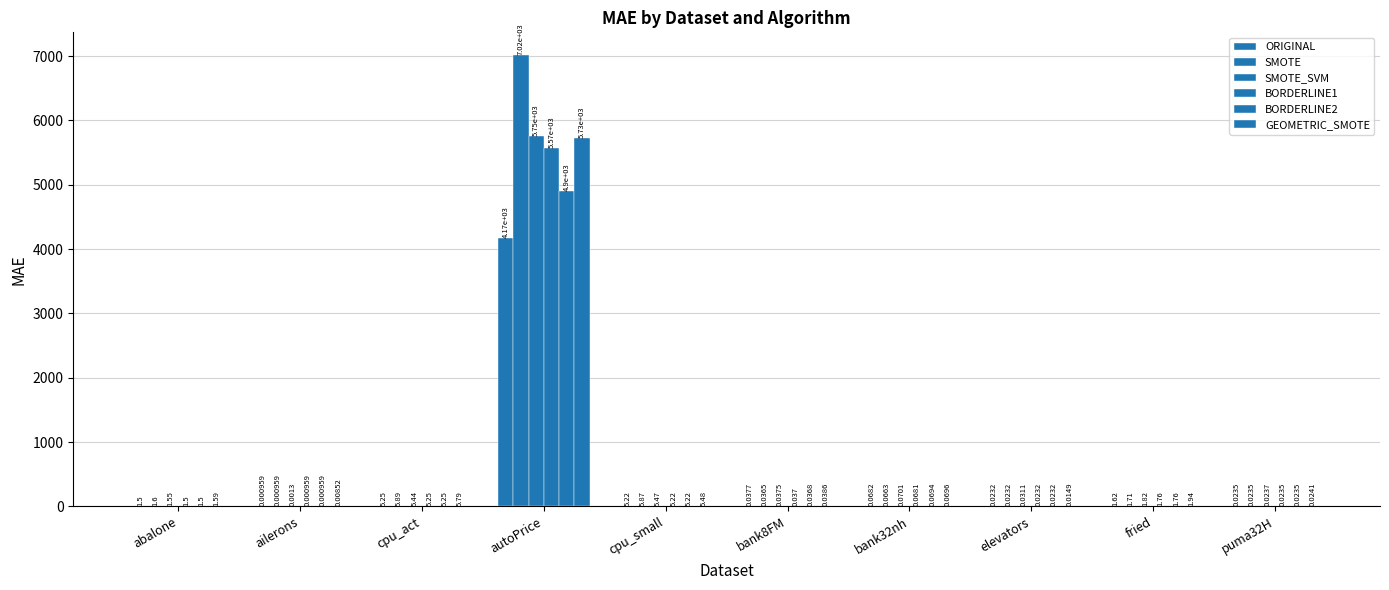

The BORDERLINE2 series shows 1.9 at cpu_small. True or false?

False